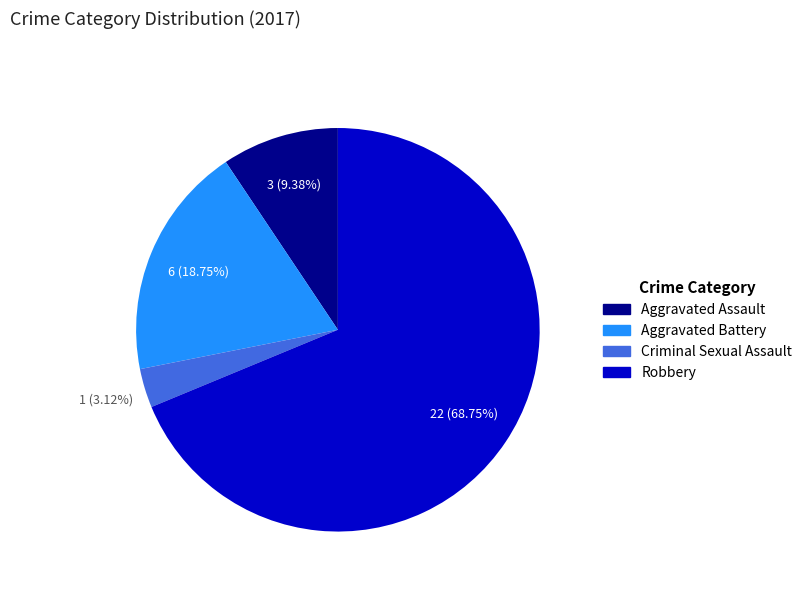

How much of the chart is everything except Criminal Sexual Assault?

96.9%